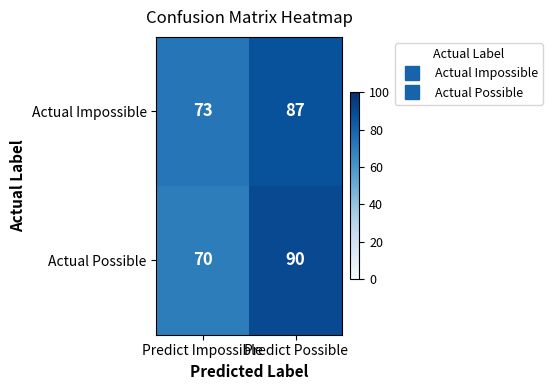

At how many categories does at least one series exceed 77?

1